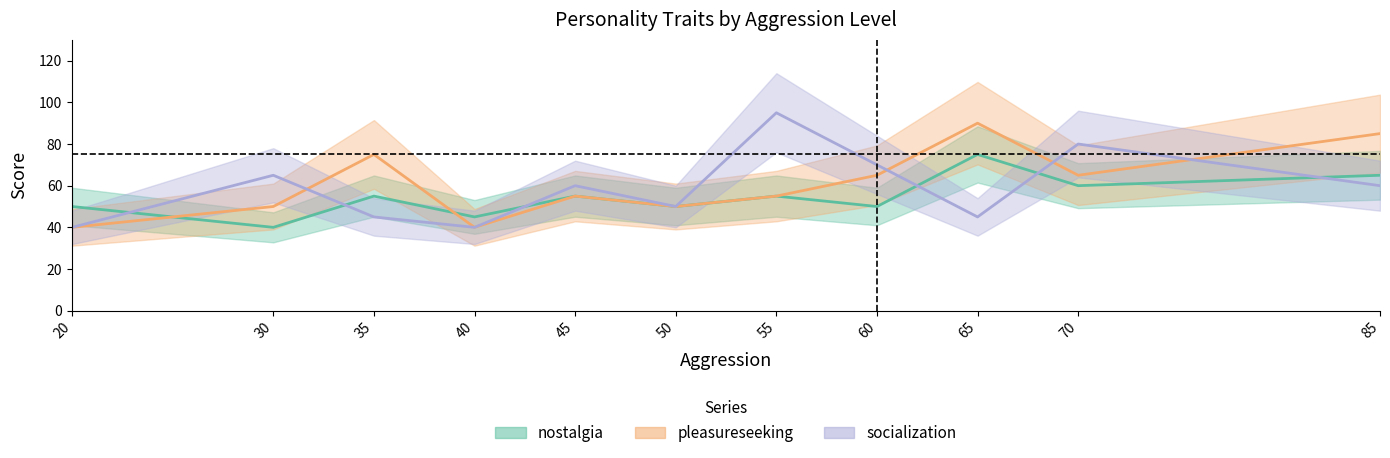

What is the value of the nostalgia point at the 1st from the left?

50